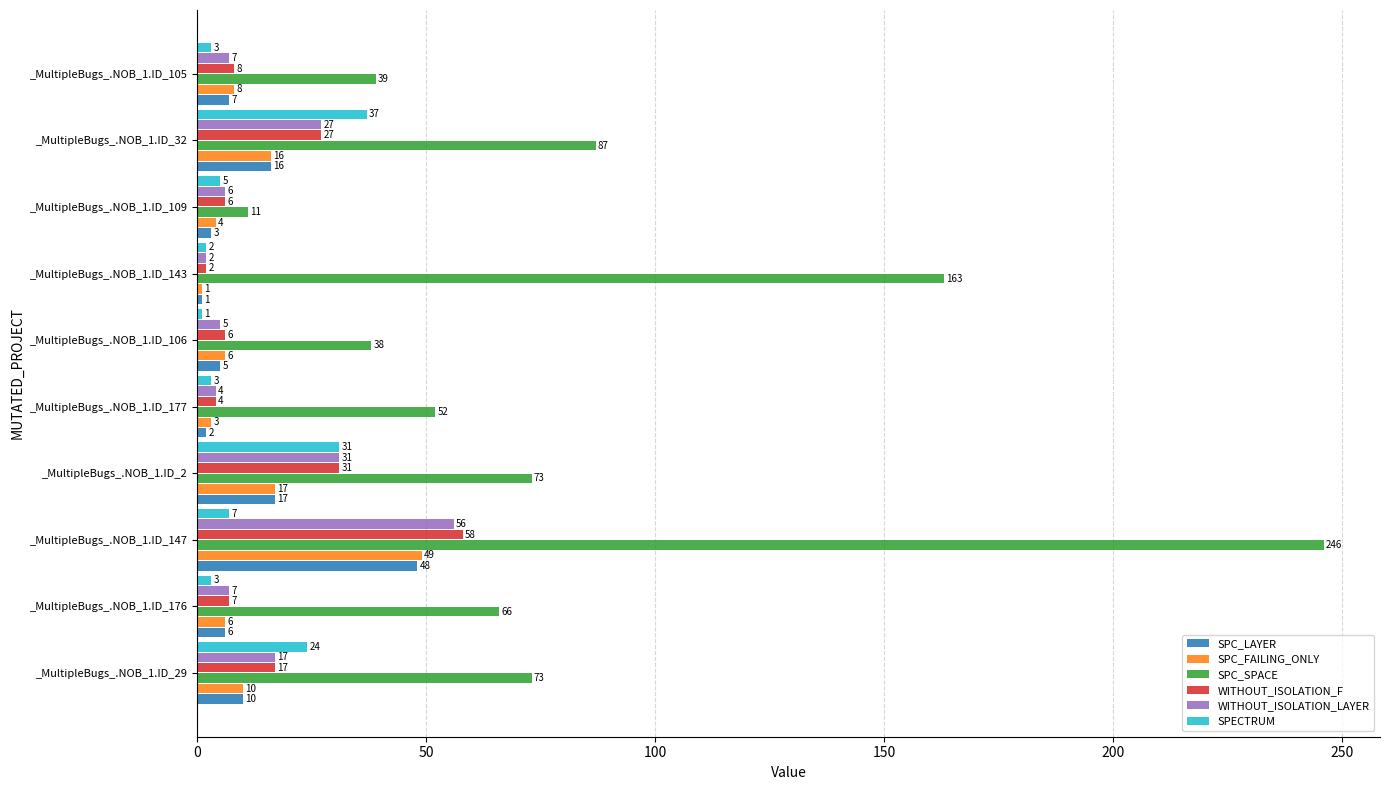

The SPC_LAYER series shows 2 at _MultipleBugs_.NOB_1.ID_177. True or false?

True